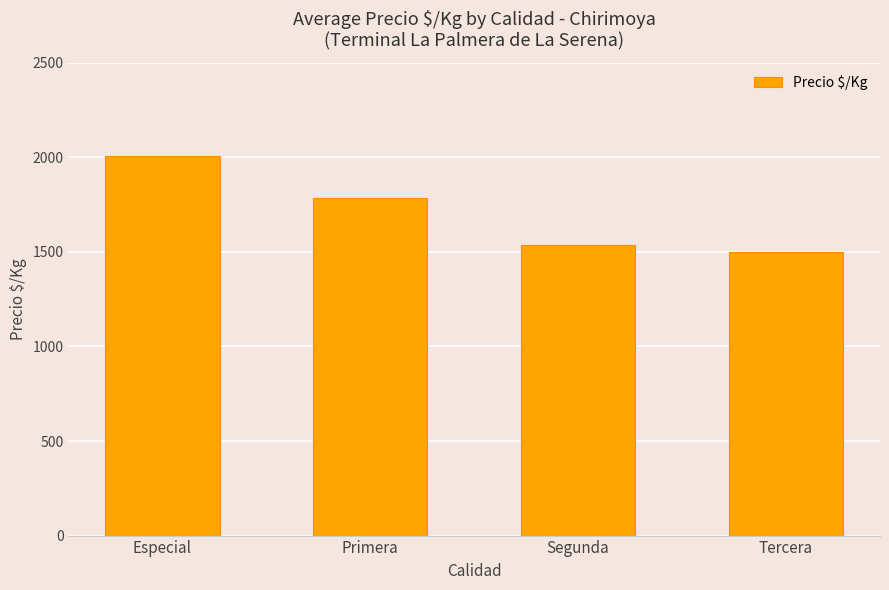

How many bars are there in total?

4